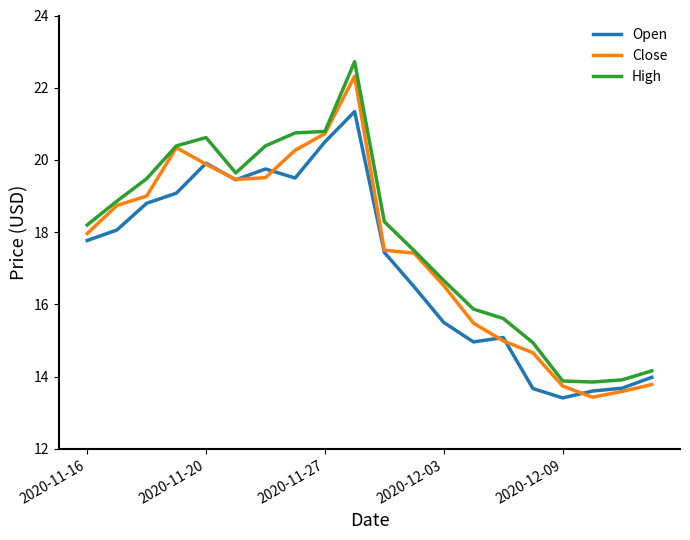

What is the minimum value for Close?

13.4